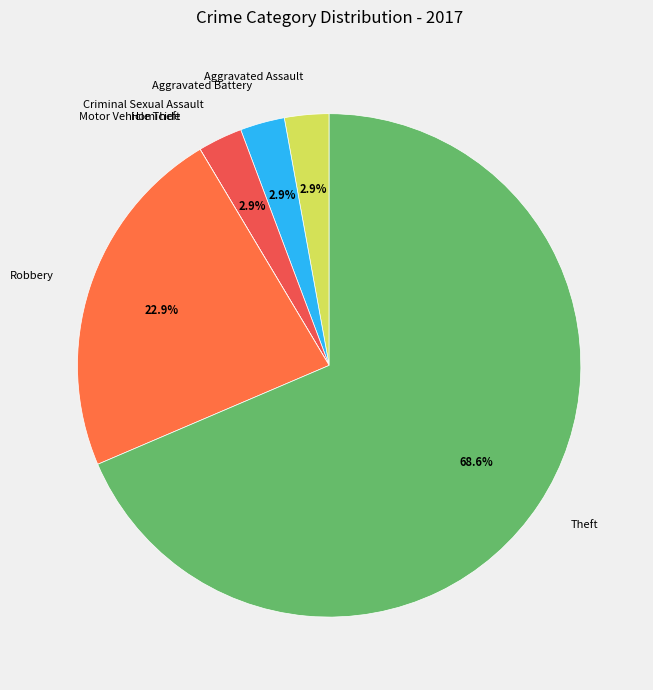

What percentage is the Robbery slice, to the nearest percent?

23%